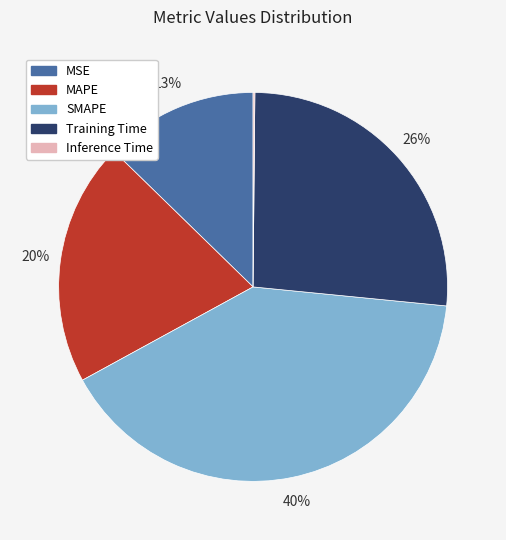

Which category has the biggest portion of the pie?

SMAPE